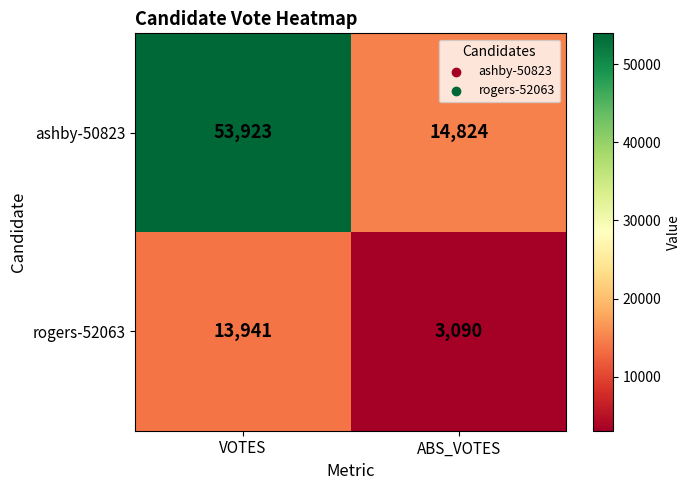

What is the total value across all series at ABS_VOTES?

17914